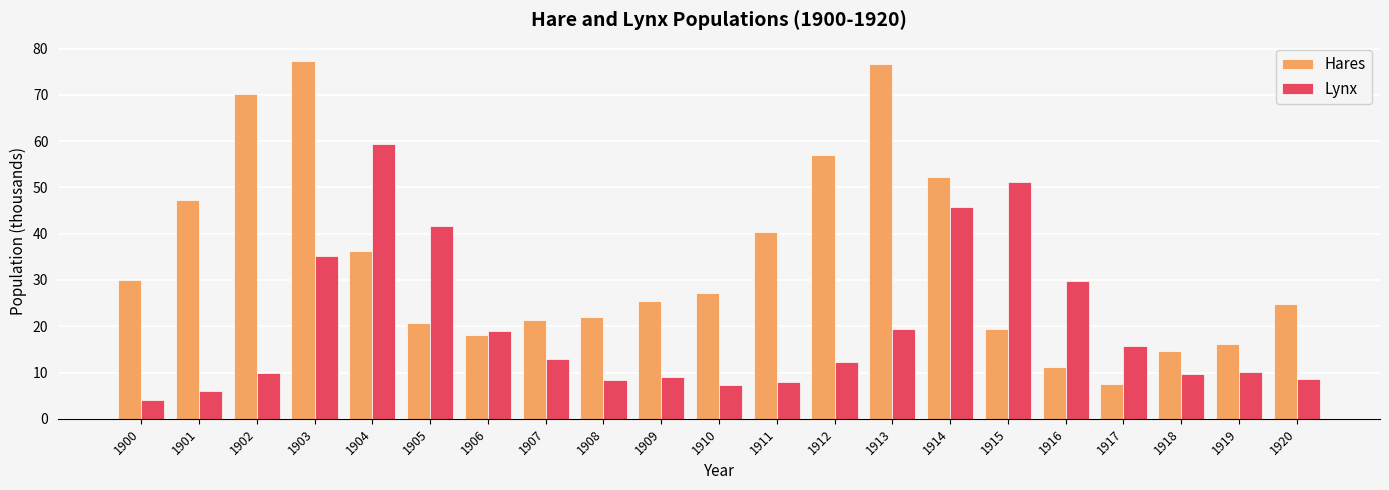

How many categories are shown in the chart?

21